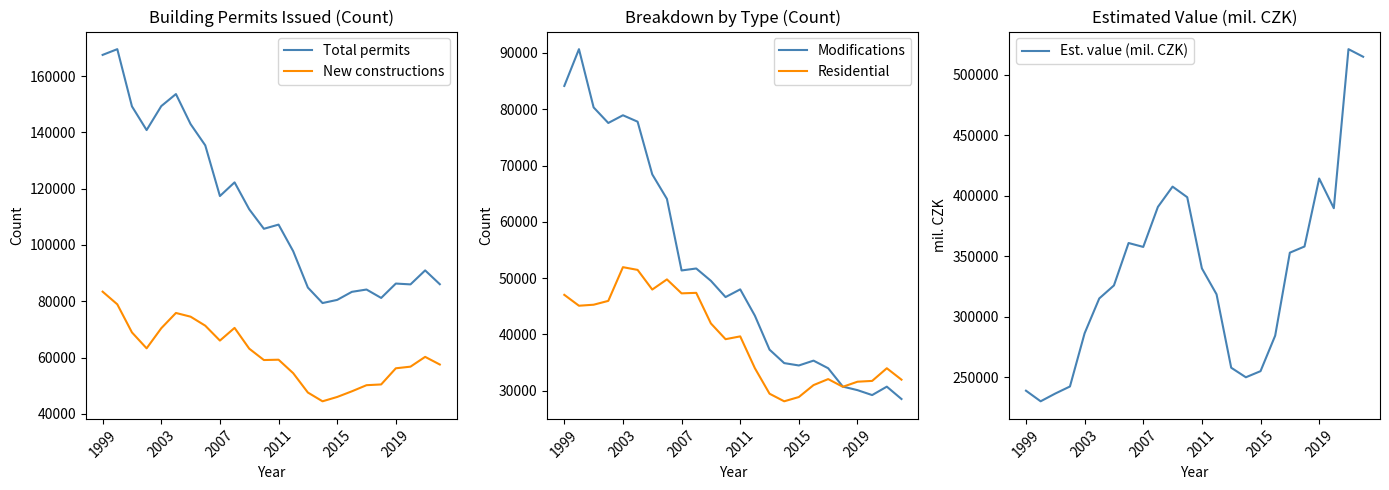

Read the New constructions value at 2007, to the nearest 100.

66000